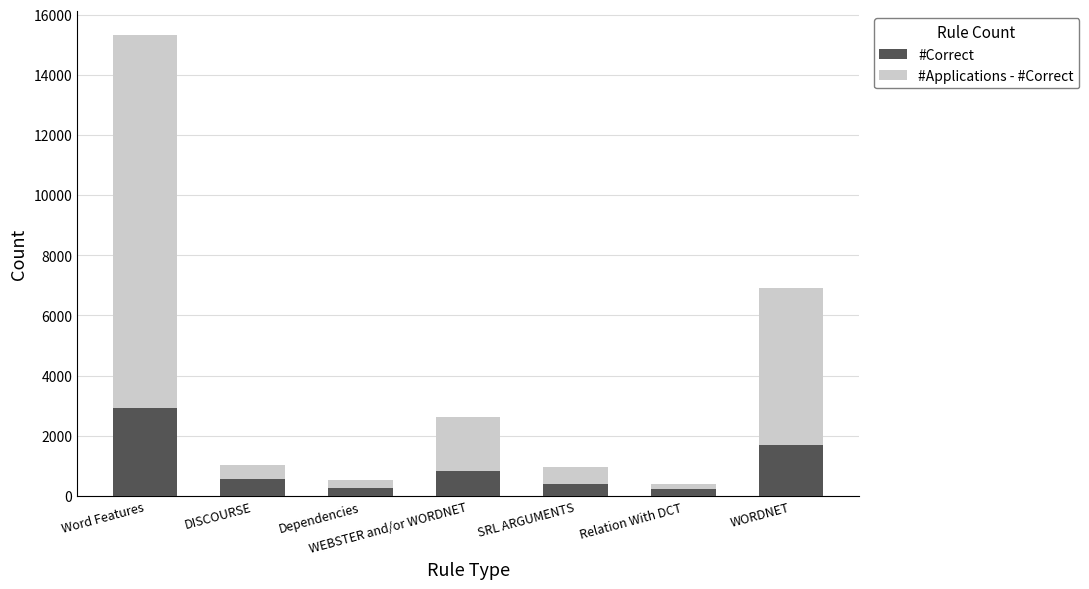

At which category is the sum across all series the highest?

Word Features